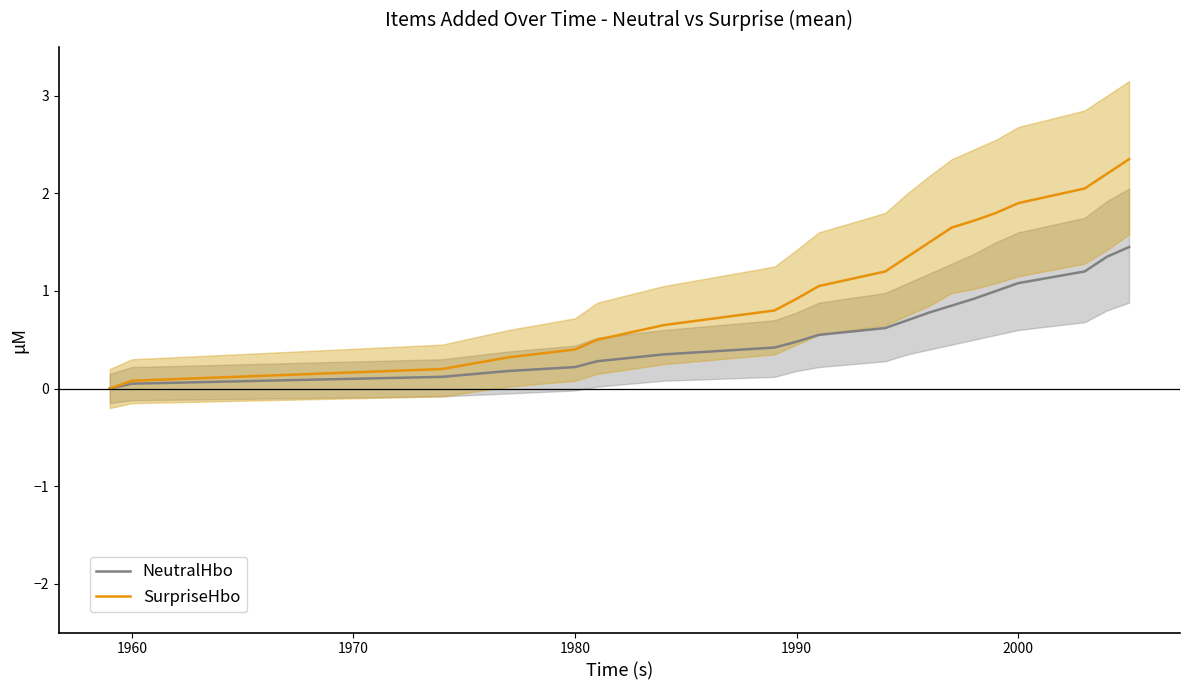

True or false: SurpriseHbo has a value of 0.1 at 1960.

True